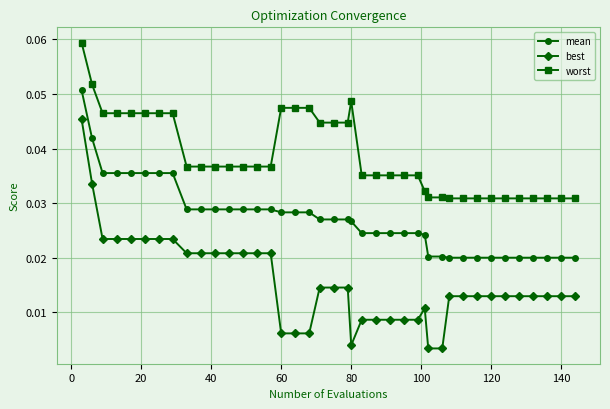

Count the mean values in the range 0 to 1.

40